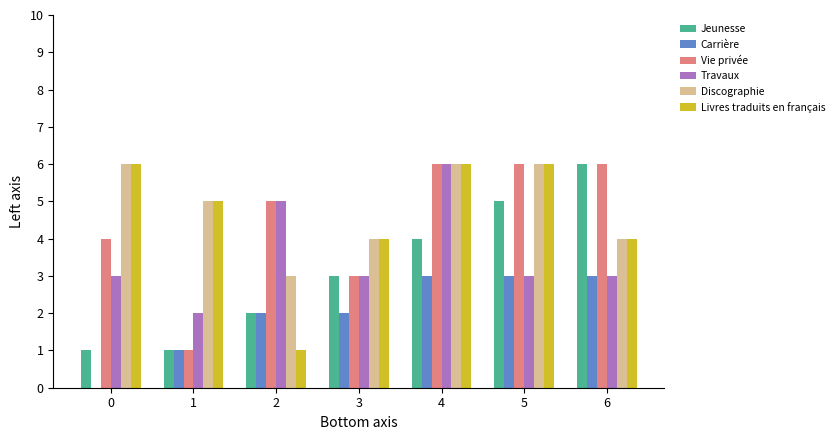

What is the sum of all Carrière values?

14